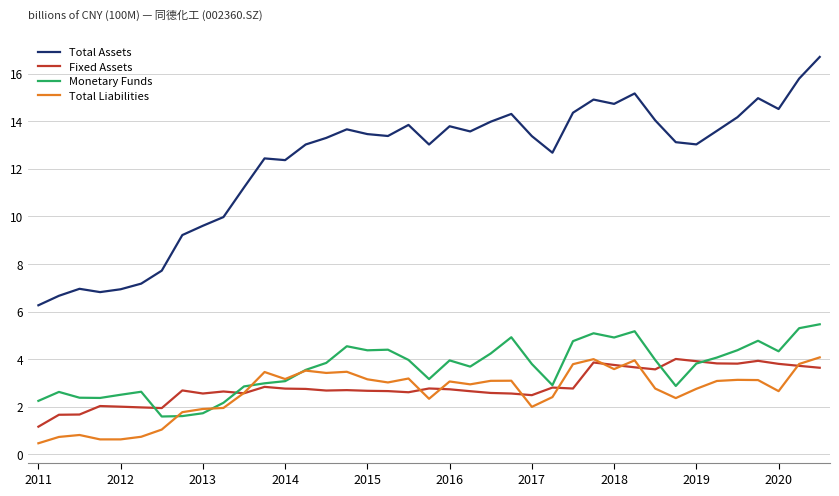

What is the greatest value displayed?

16.7